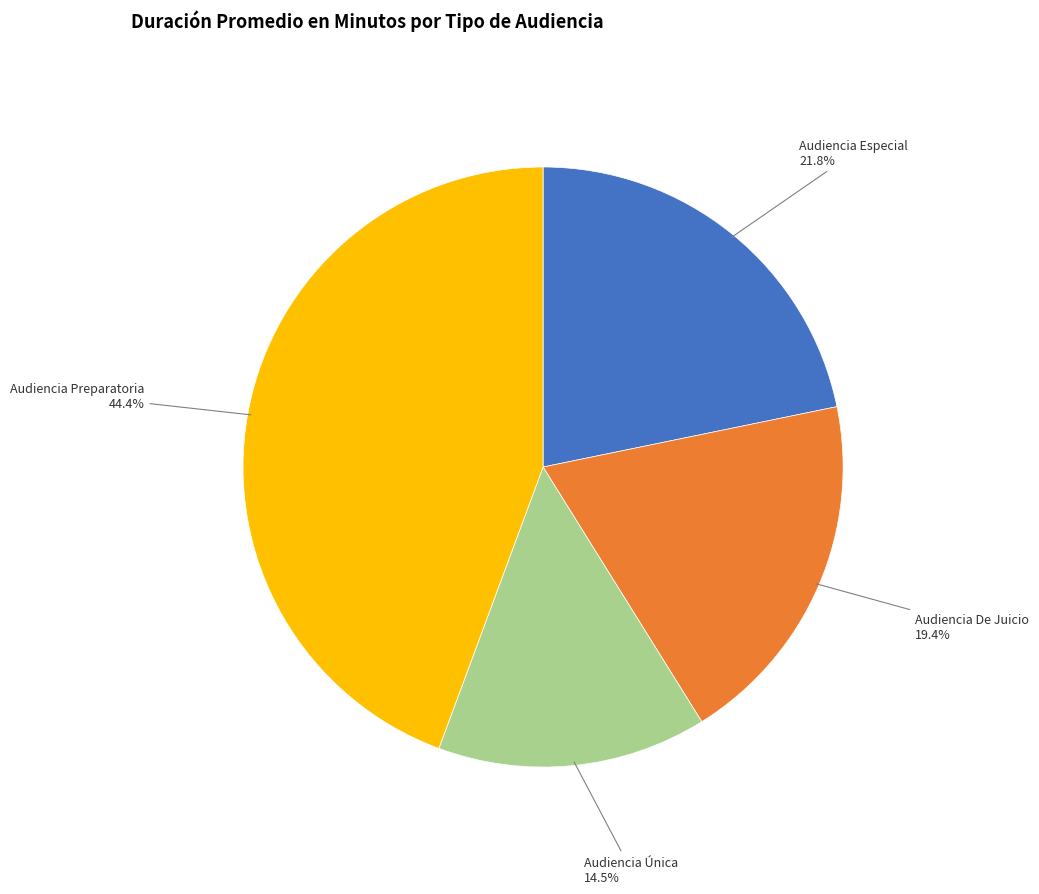

Which slice is the smallest?

Audiencia Única